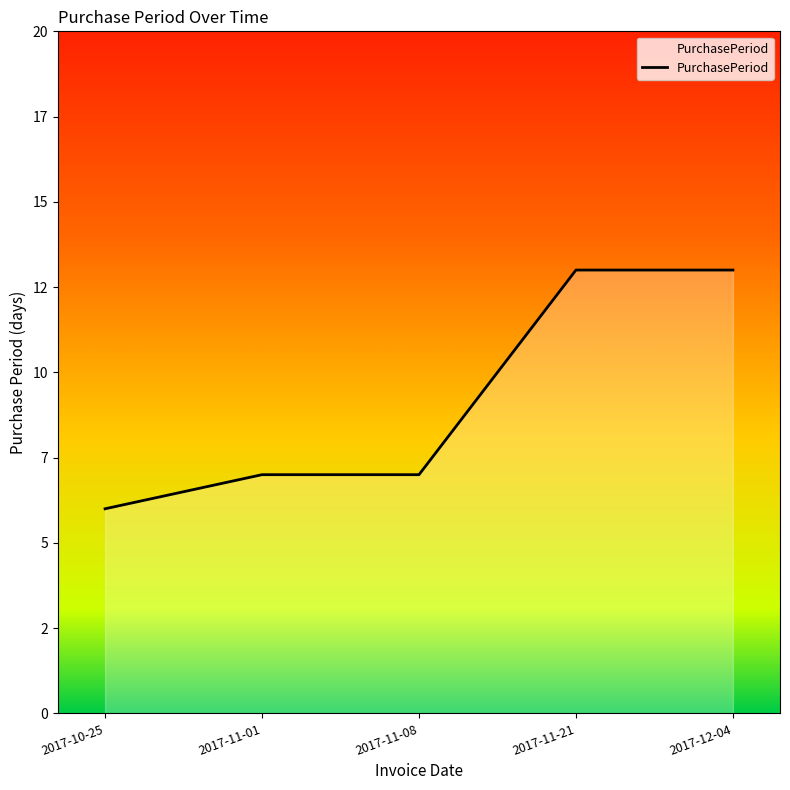

List the labels in order of value, smallest first.

2017-10-25, 2017-11-01, 2017-11-08, 2017-11-21, 2017-12-04